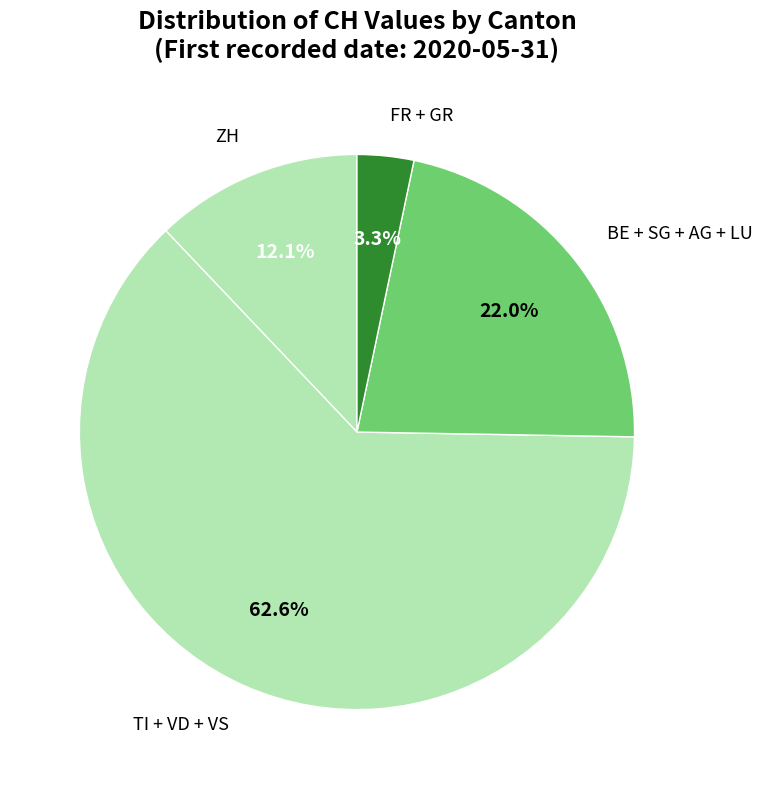

Does ZH account for over 50% of the chart?

No